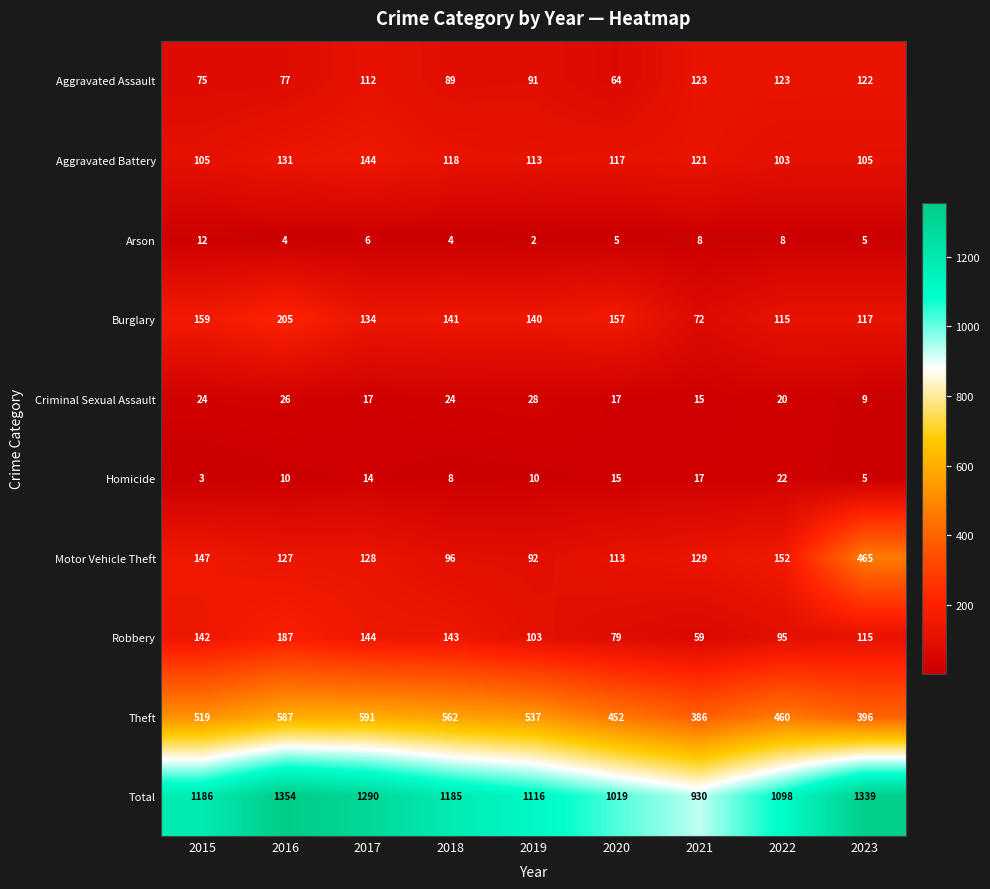

The Robbery series shows 43 at 2017. True or false?

False